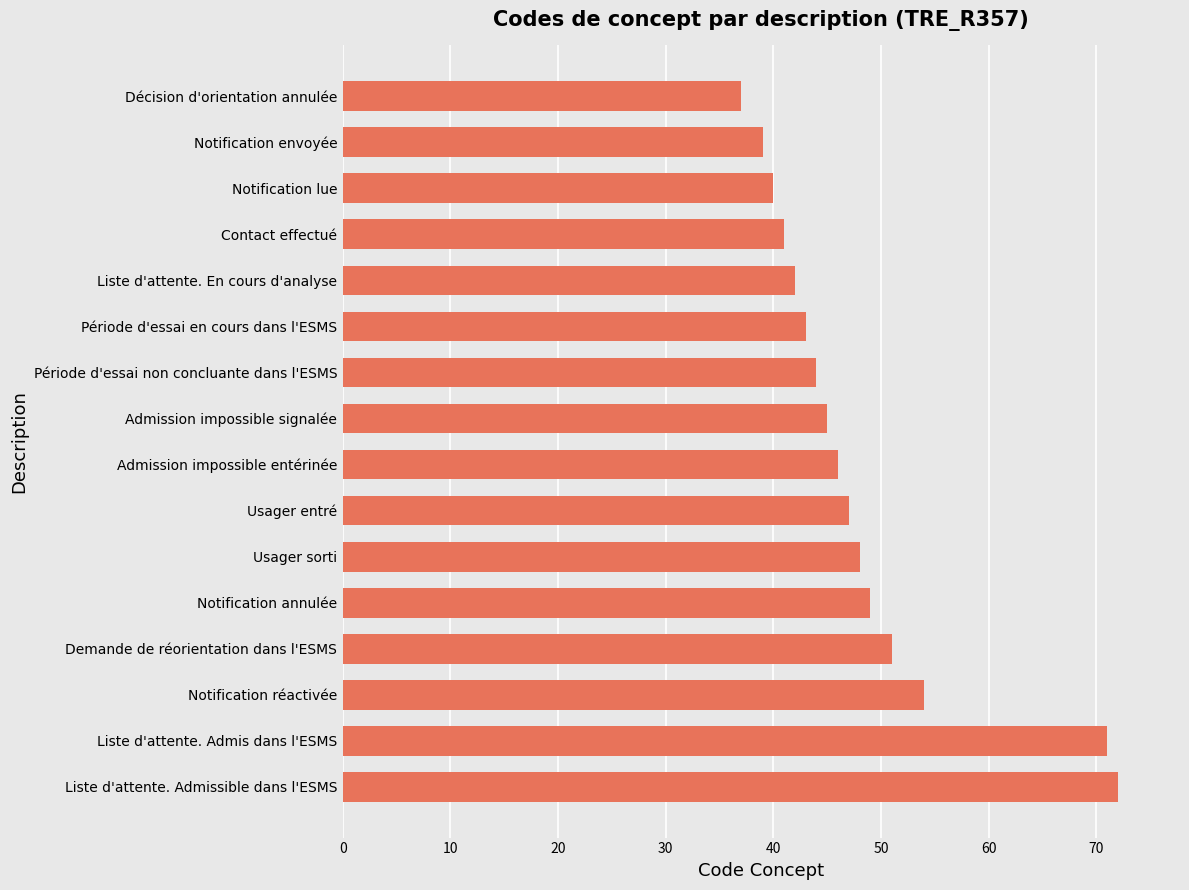

List the labels in order of value, smallest first.

Décision d'orientation annulée, Notification envoyée, Notification lue, Contact effectué, Liste d'attente. En cours d'analyse, Période d'essai en cours dans l'ESMS, Période d'essai non concluante dans l'ESMS, Admission impossible signalée, Admission impossible entérinée, Usager entré, Usager sorti, Notification annulée, Demande de réorientation dans l'ESMS, Notification réactivée, Liste d'attente. Admis dans l'ESMS, Liste d'attente. Admissible dans l'ESMS